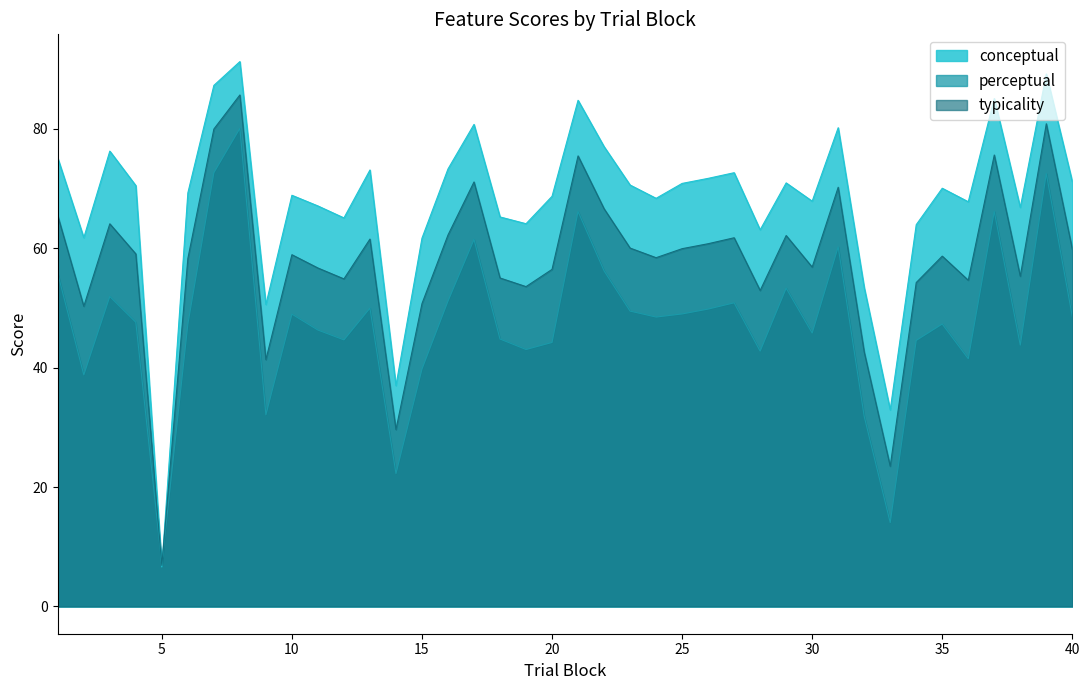

True or false: conceptual has more than 2 interior local peaks.

True